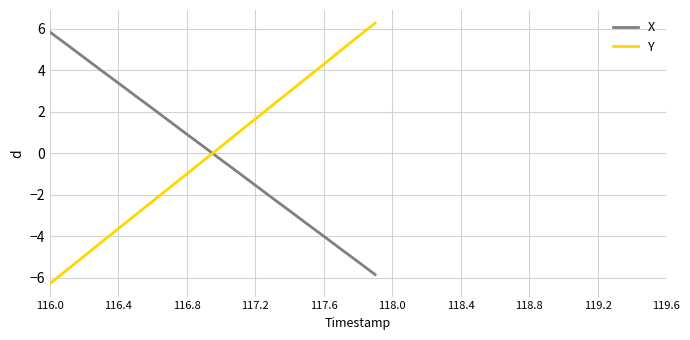

How many intersections are there between X and Y?

1